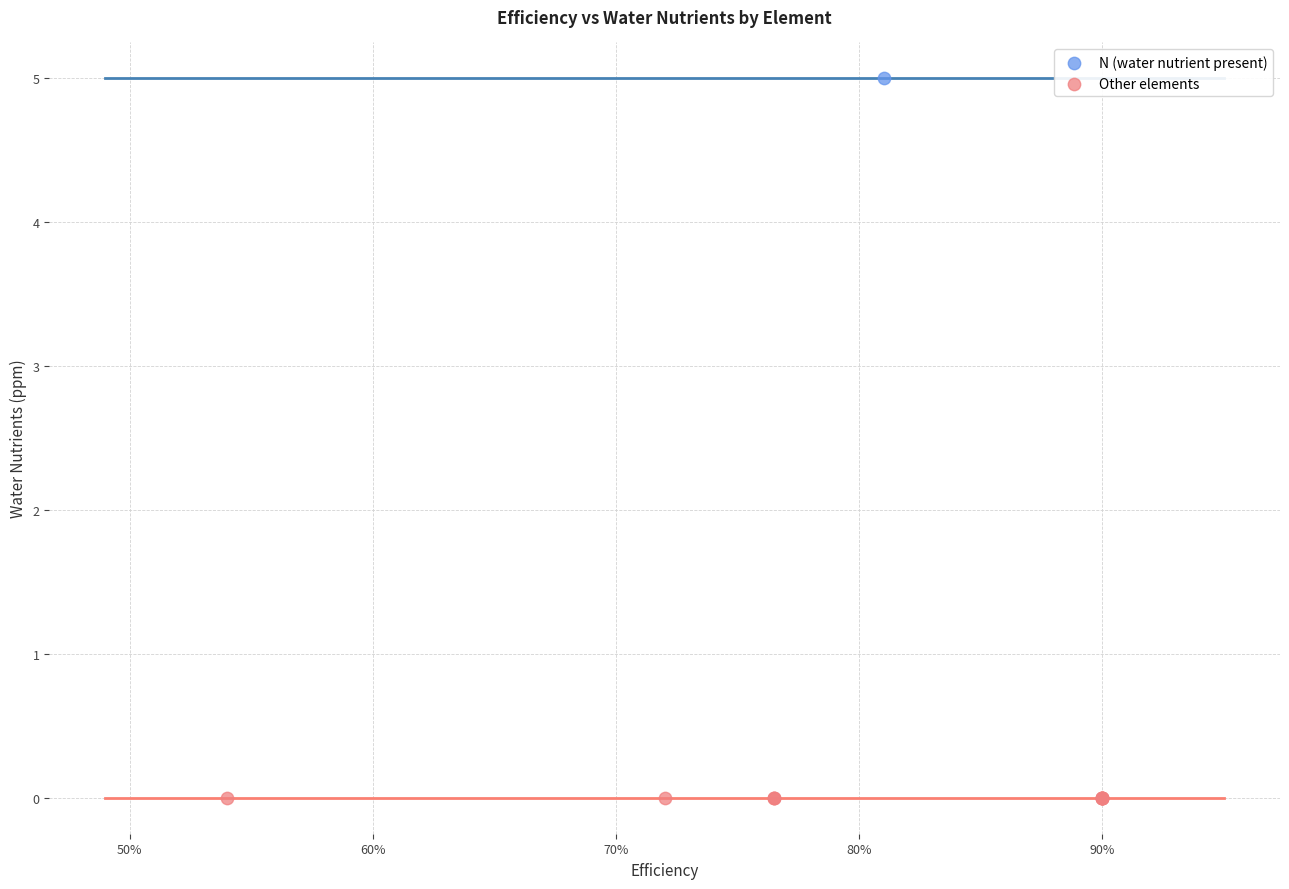

What are all the series names shown in the legend?

N (water nutrient present), Other elements